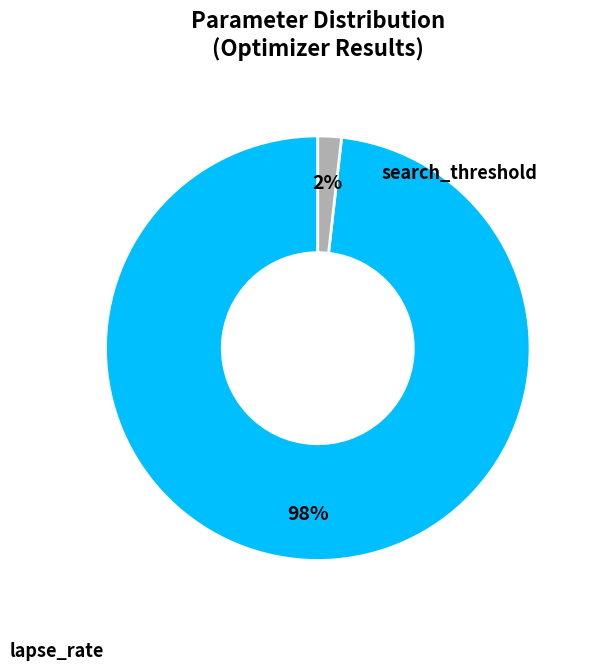

Is there any slice that represents more than half of the pie?

Yes